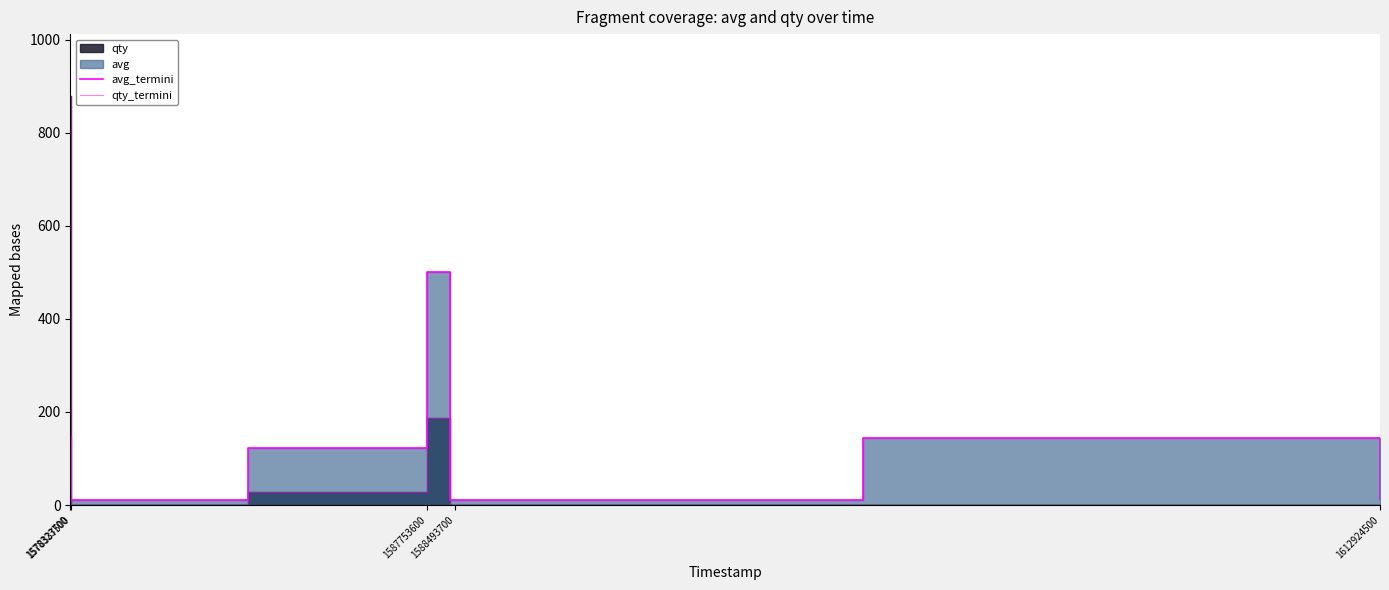

The value of qty_termini at 1578337500 is 1. True or false?

True